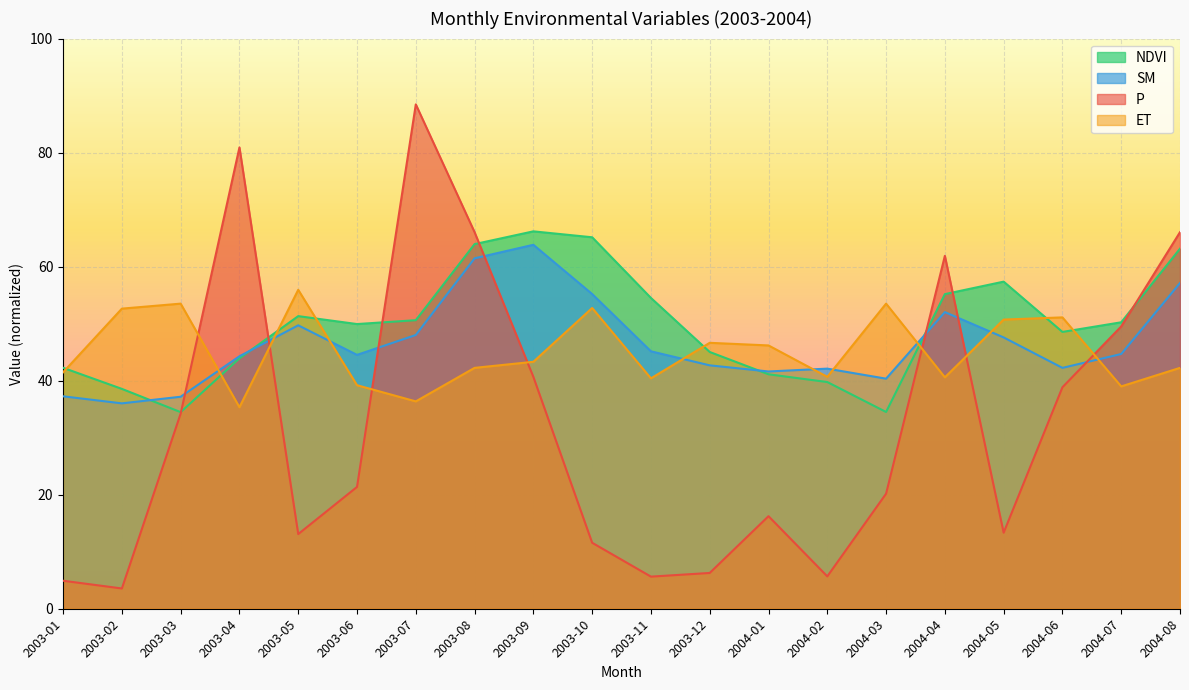

How many intersections are there between P and ET?

7